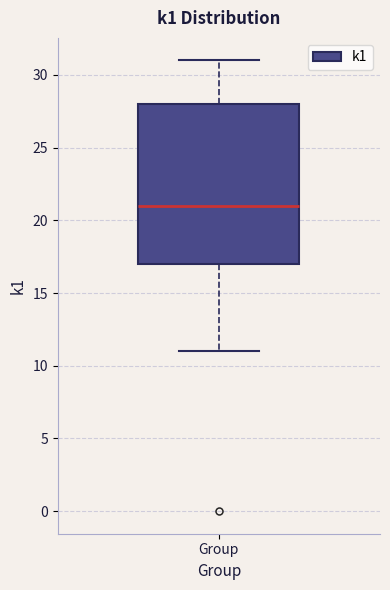

Read this box plot against the y-axis: the position of the median line, the range covered by the box, and the ends of both whiskers. The values are not printed on the chart, so give them approximately, as read against the axis.

median 21, box 17 to 28, whiskers 11 to 31